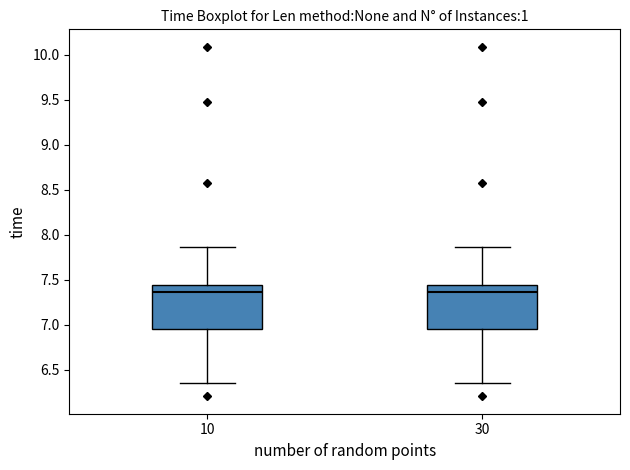

Reading left to right, transcribe this box plot: for each box, give where its median line is, the range the box spans, and where its two whiskers end, as read against the y-axis. The values are not printed on the chart, so give them approximately, as read against the axis.

10: median 7.35, box 6.95 to 7.45, whiskers 6.35 to 7.85
30: median 7.35, box 6.95 to 7.45, whiskers 6.35 to 7.85